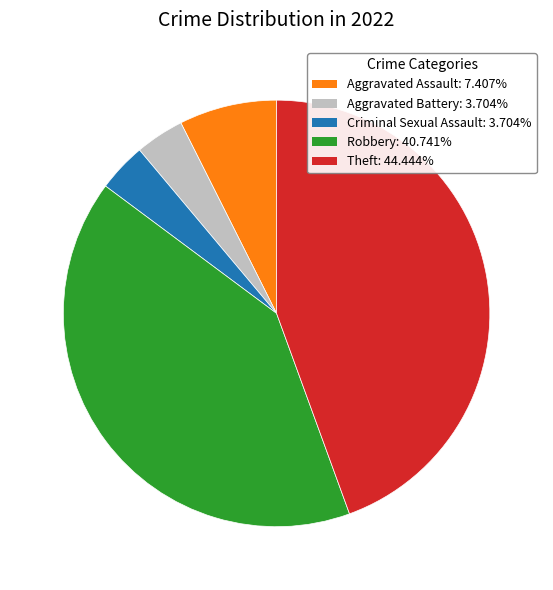

Count the number of slices in the pie.

5